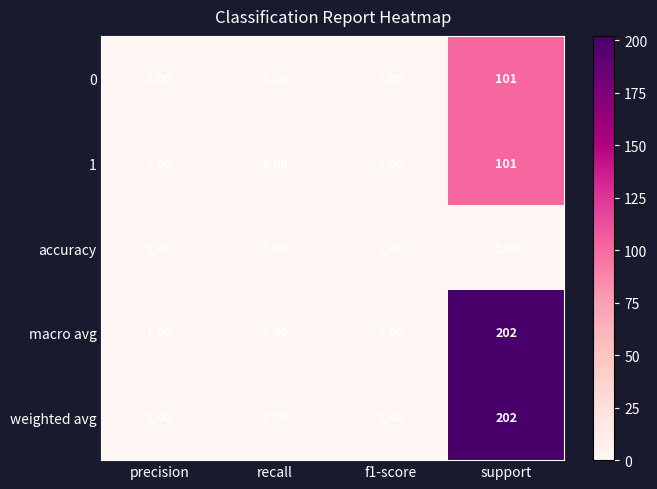

At which category is the sum across all series the highest?

support